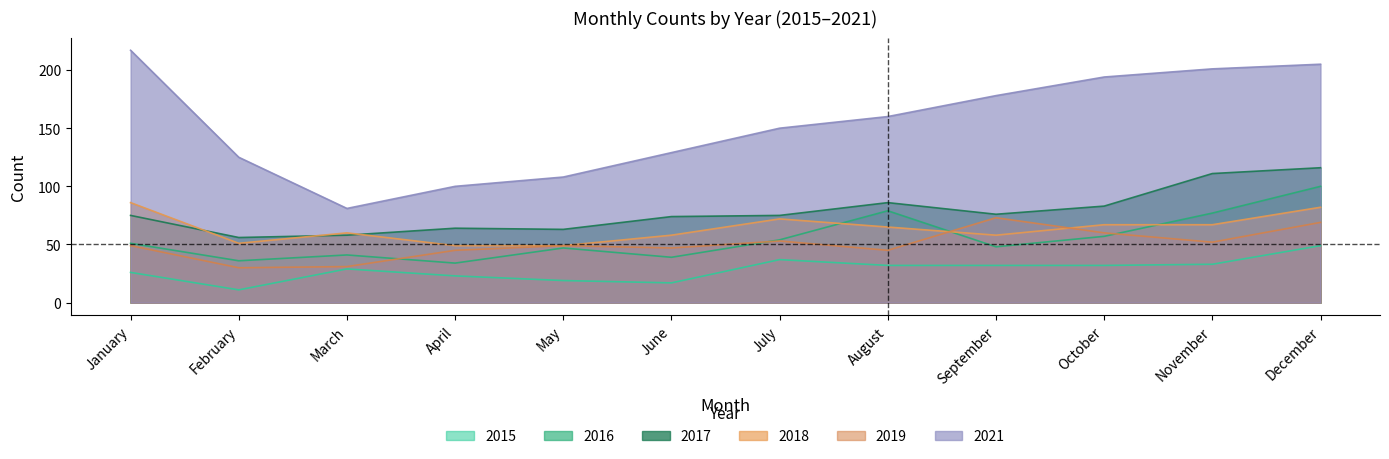

Count the number of categories in the chart.

12